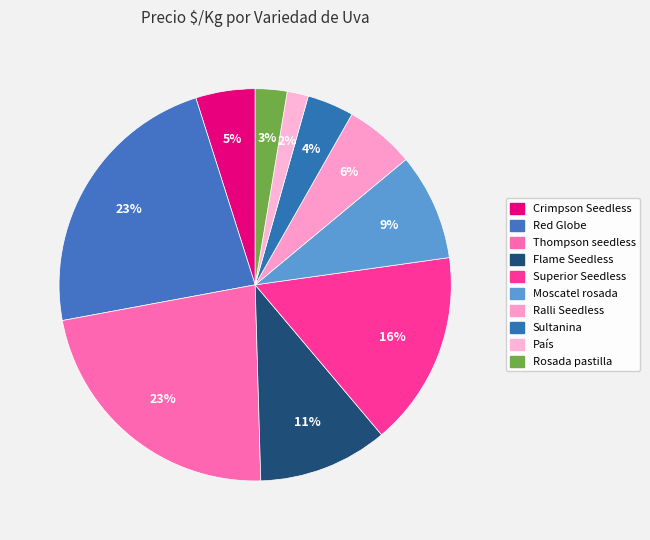

Is there any slice that represents more than half of the pie?

No